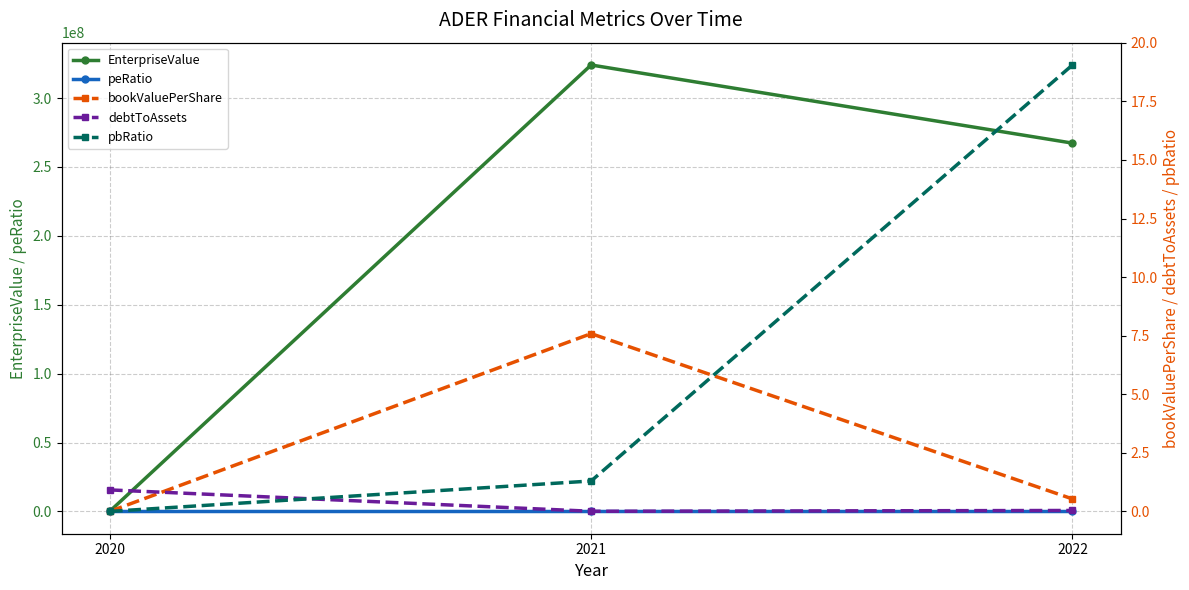

At which label does peRatio reach its minimum?

2020